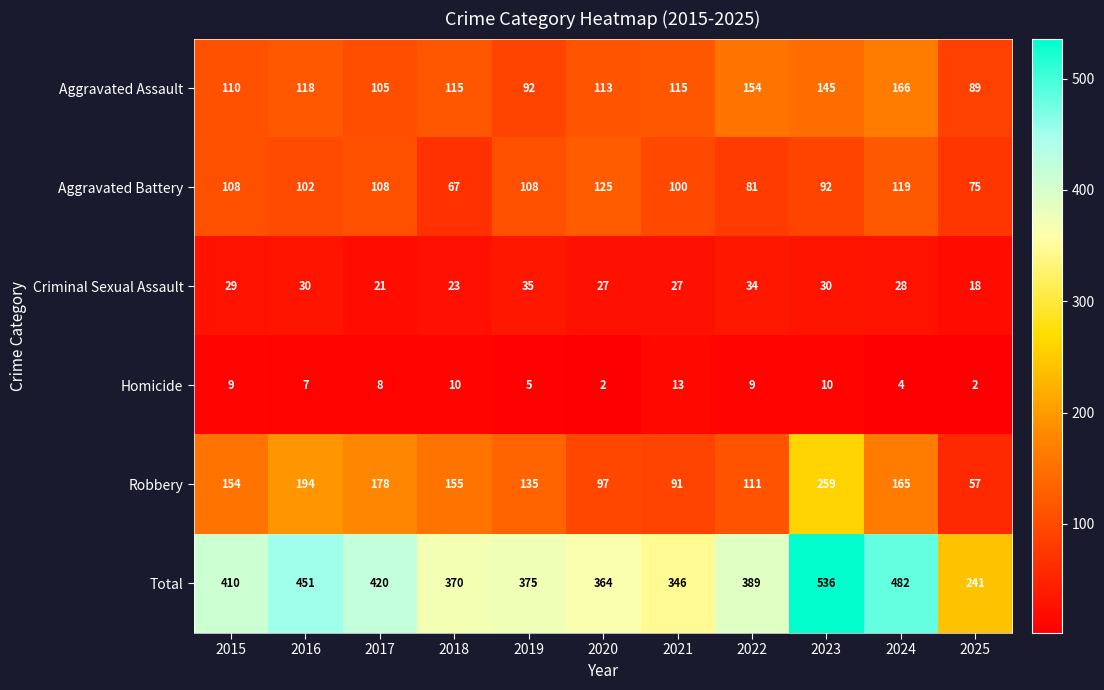

What is the difference between the Homicide values at 2016 and 2025?

5